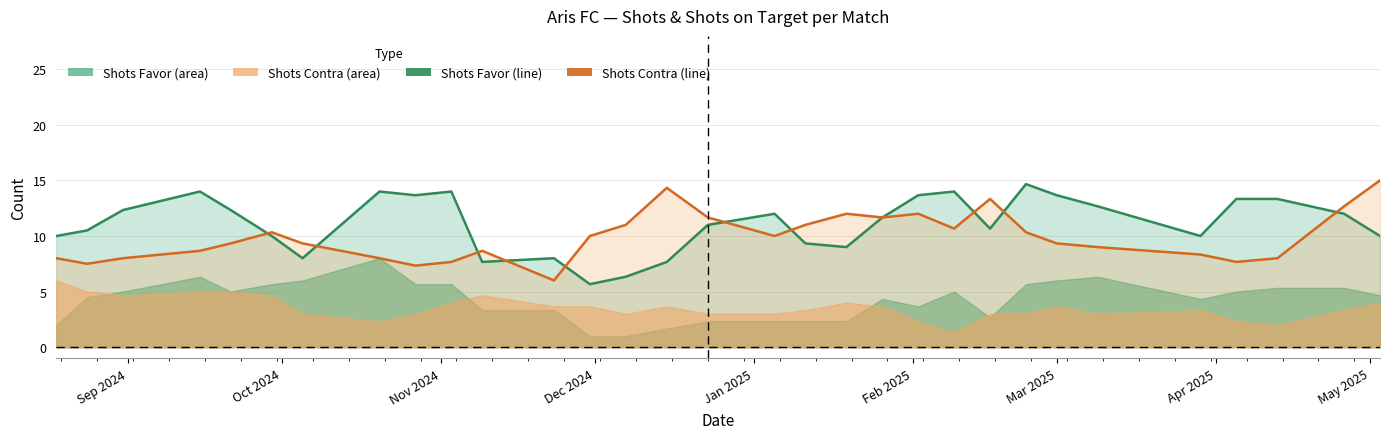

How many data points does each series have?

31